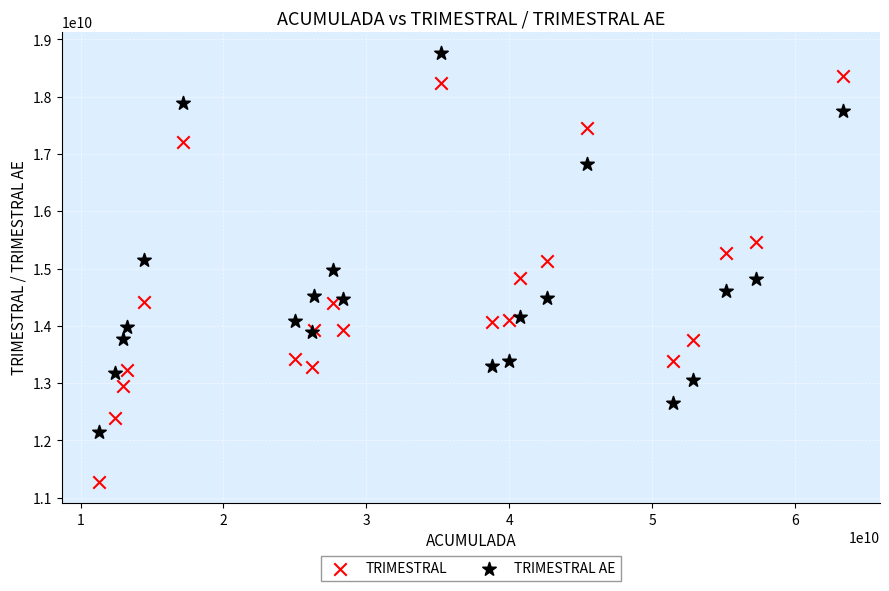

Which series reaches the maximum Y coordinate?

TRIMESTRAL AE